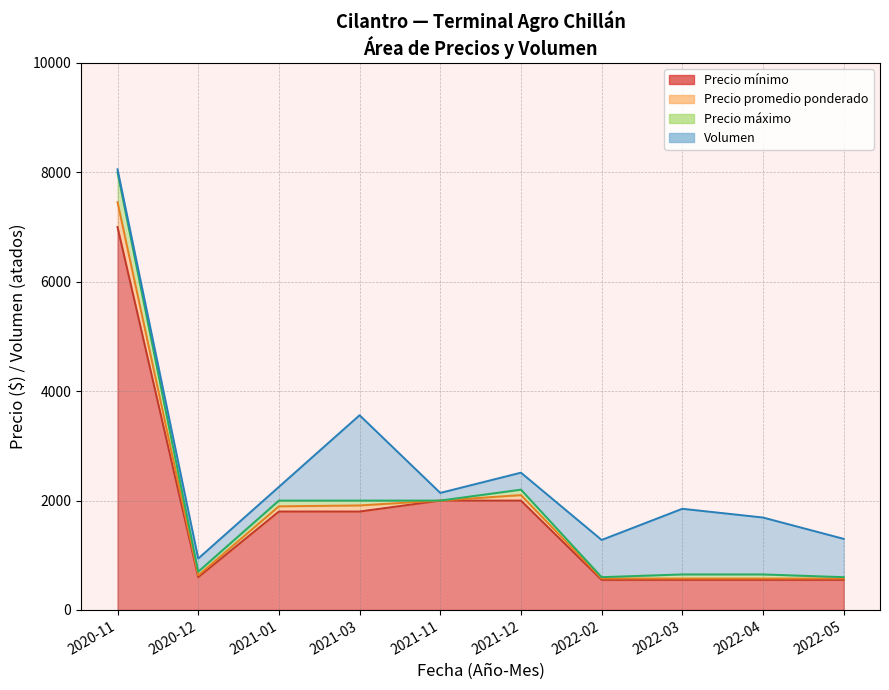

The value of Precio promedio ponderado at 2022-03 is 575. True or false?

True